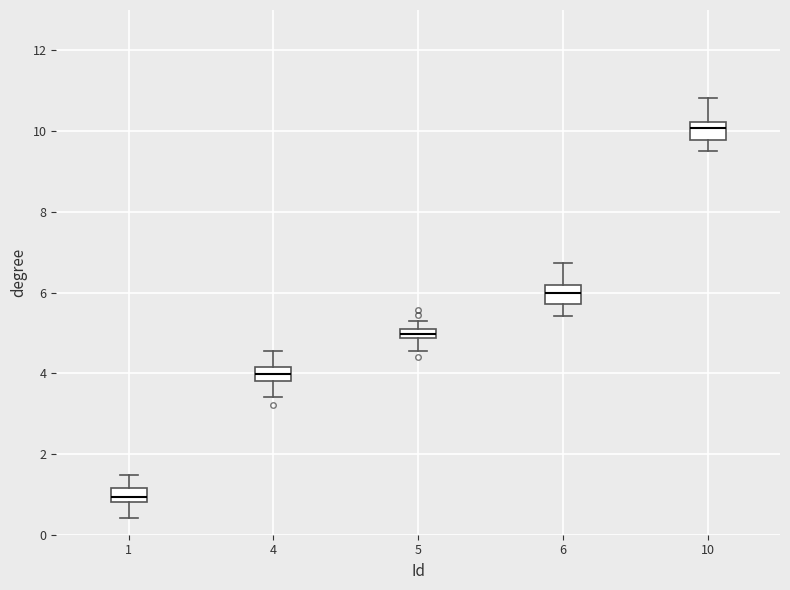

Which box's median line is the highest?

10